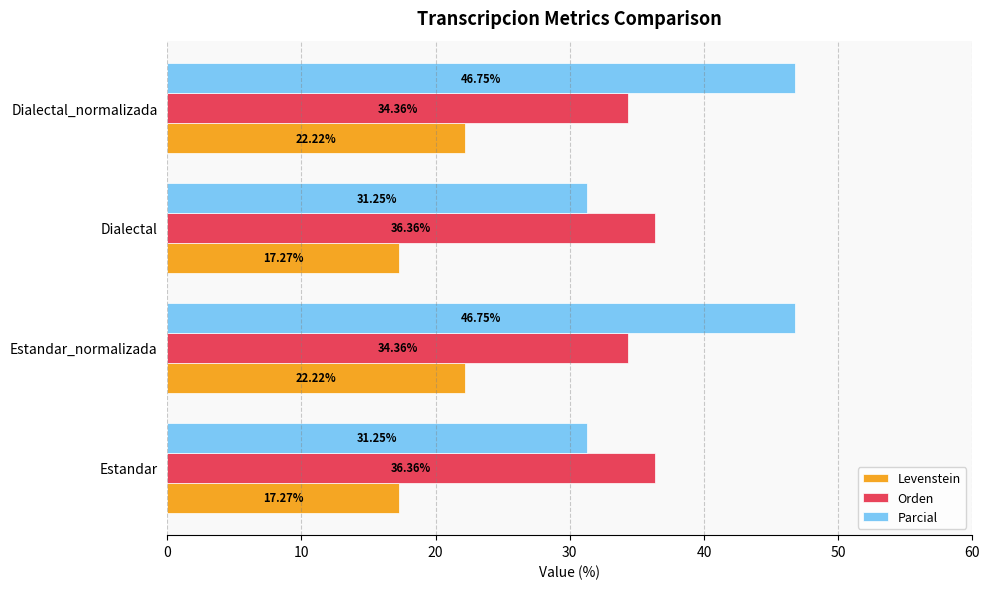

List the series in order of their overall mean, highest first.

Parcial, Orden, Levenstein